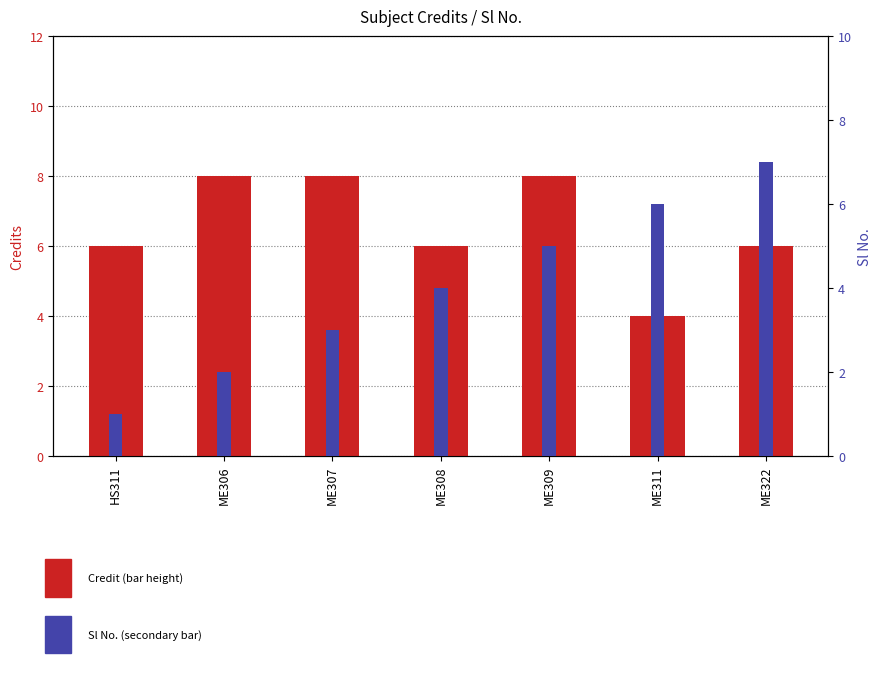

Reading right to left, list all the values displayed in this chart.

Credit: ME322=6	ME311=4	ME309=8	ME308=6	ME307=8	ME306=8	HS311=6
Sl No.: ME322=7	ME311=6	ME309=5	ME308=4	ME307=3	ME306=2	HS311=1